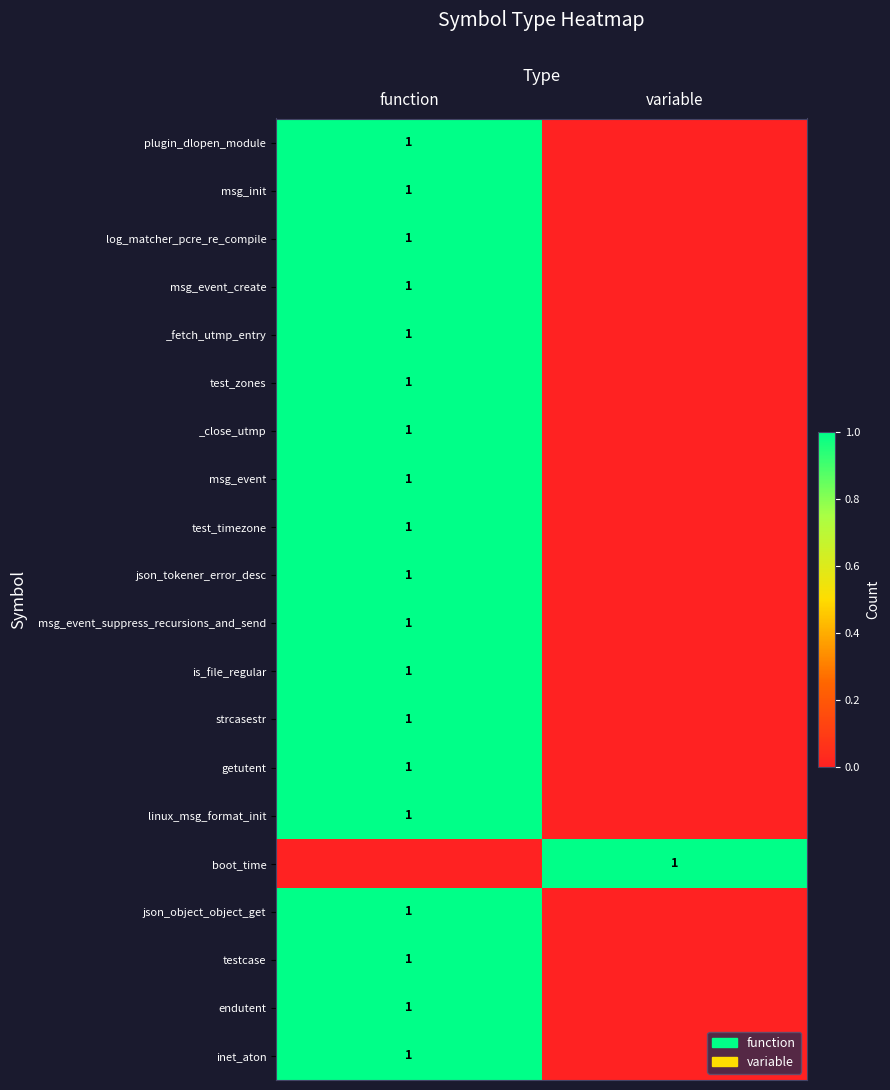

At how many categories does at least one series exceed 0?

2